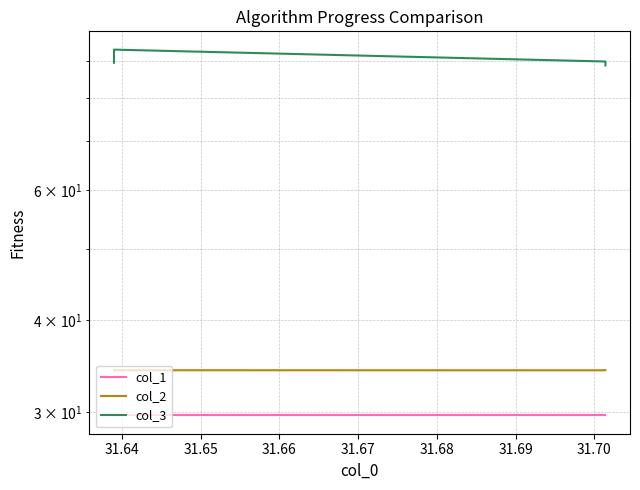

How many lines are shown in the chart?

3